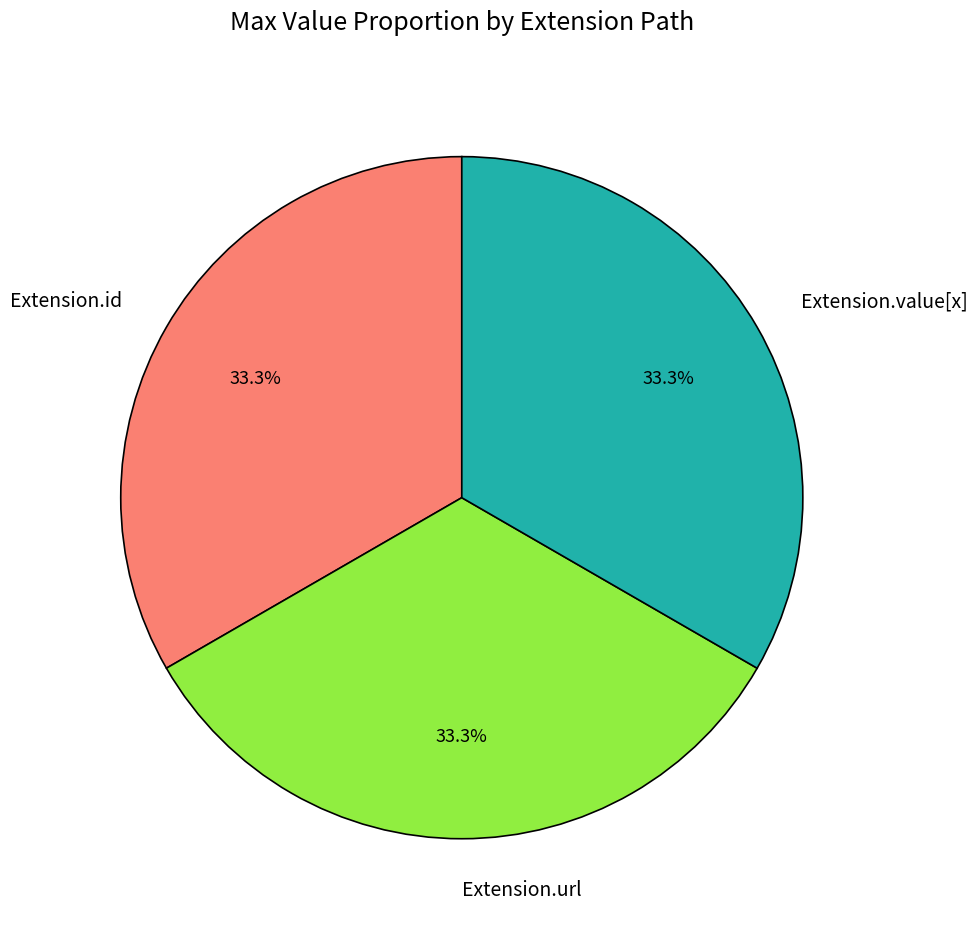

How much of the chart is everything except Extension.id?

66.7%